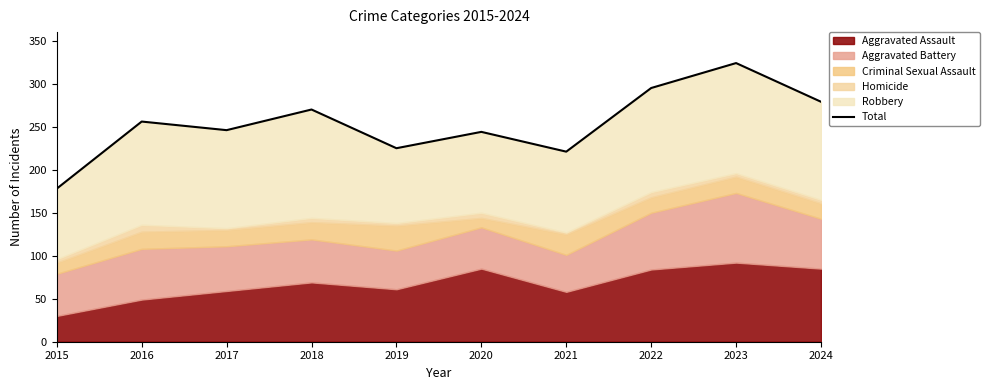

How many points are higher than both their immediate neighbors (excluding endpoints)?

4